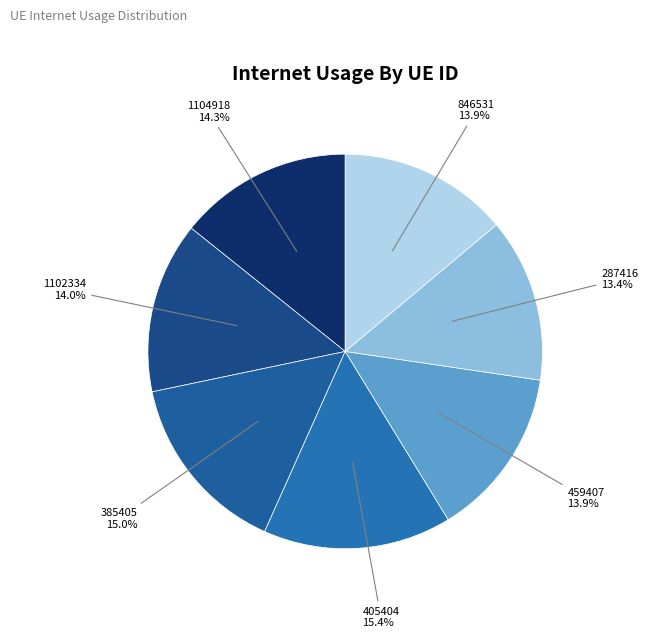

How many slices are in this pie chart?

7